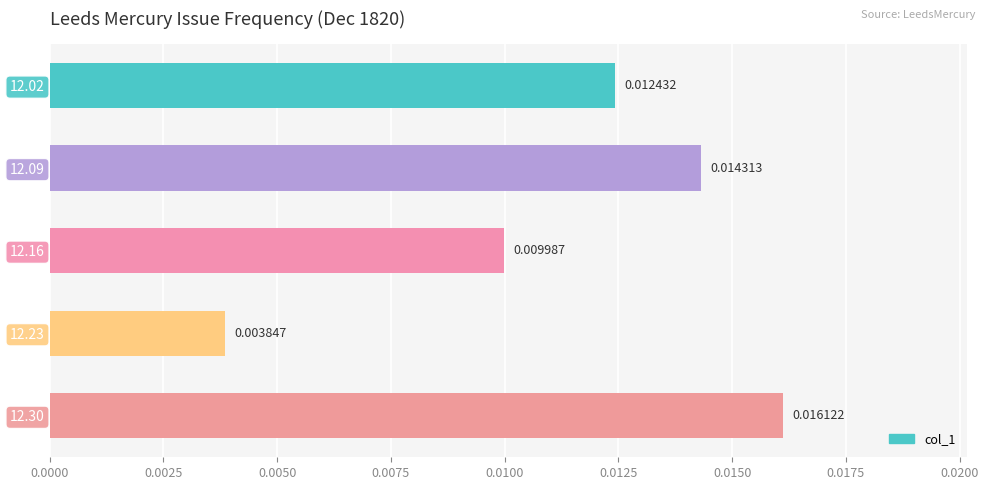

Does the chart contain stacked bars?

No